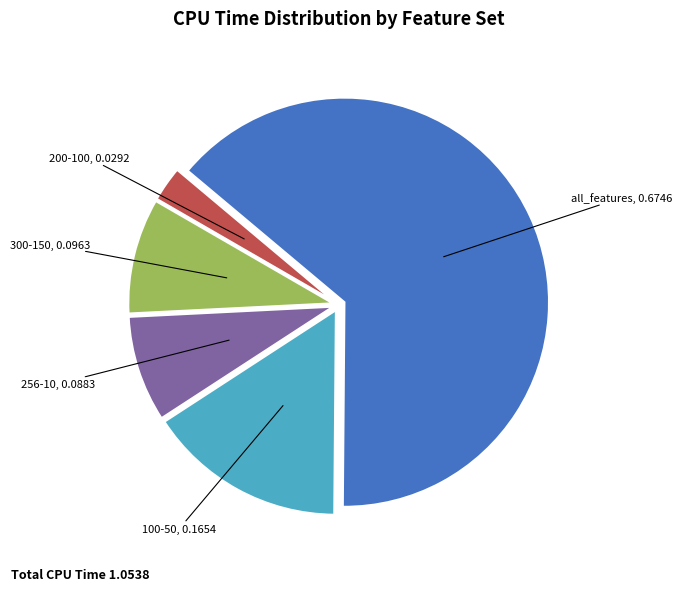

The 100-50 slice represents 6% of the pie. True or false?

False